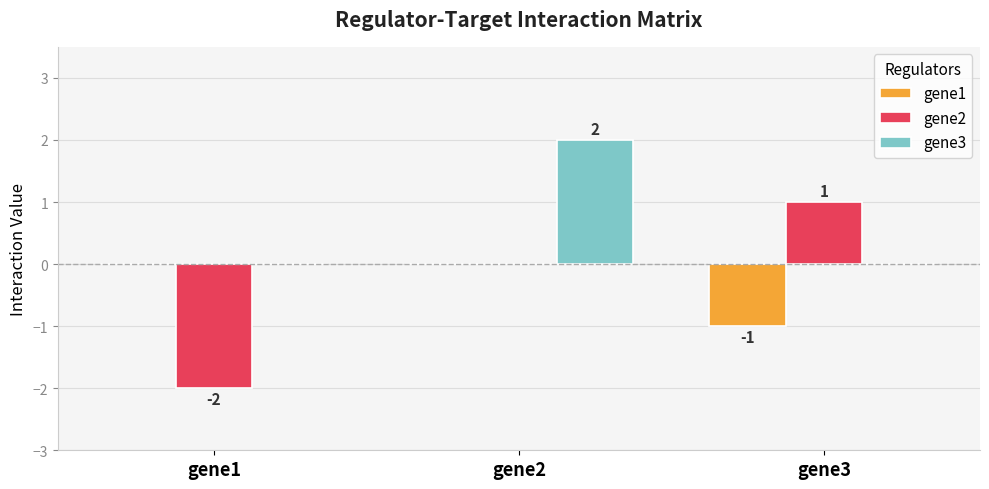

What are all the series names shown in the legend?

gene1, gene2, gene3